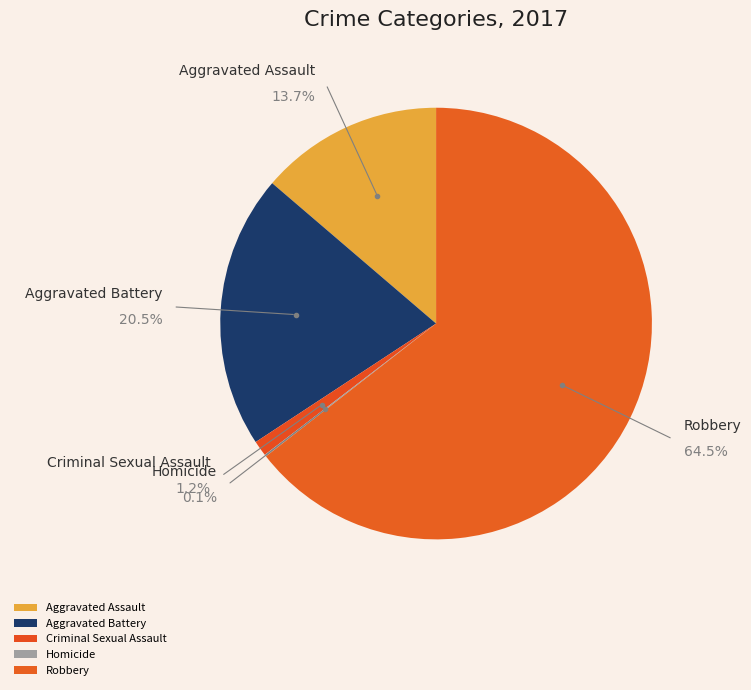

What is the ratio of the value at Criminal Sexual Assault to the value at Aggravated Assault?

0.1